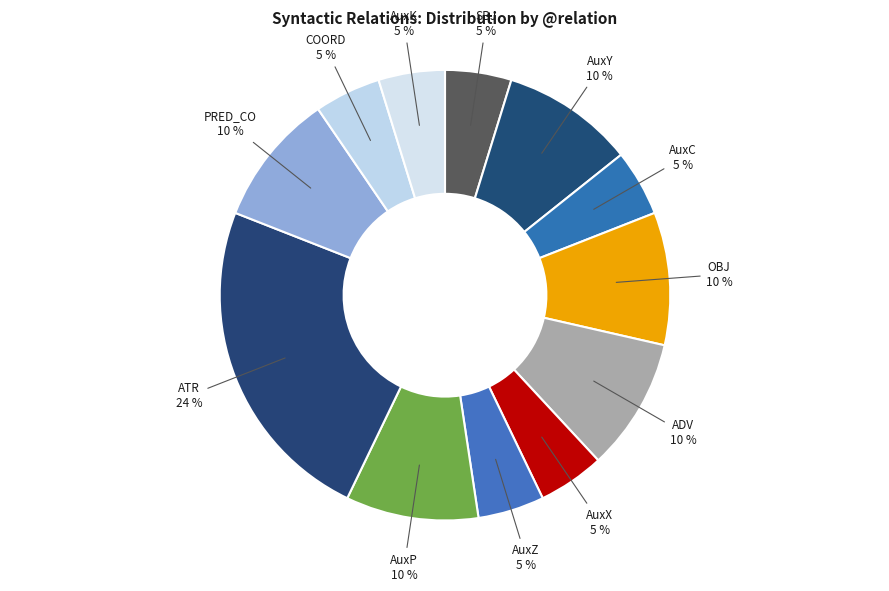

To the nearest percent, what is the difference between the AuxX and OBJ slice percentages?

5%